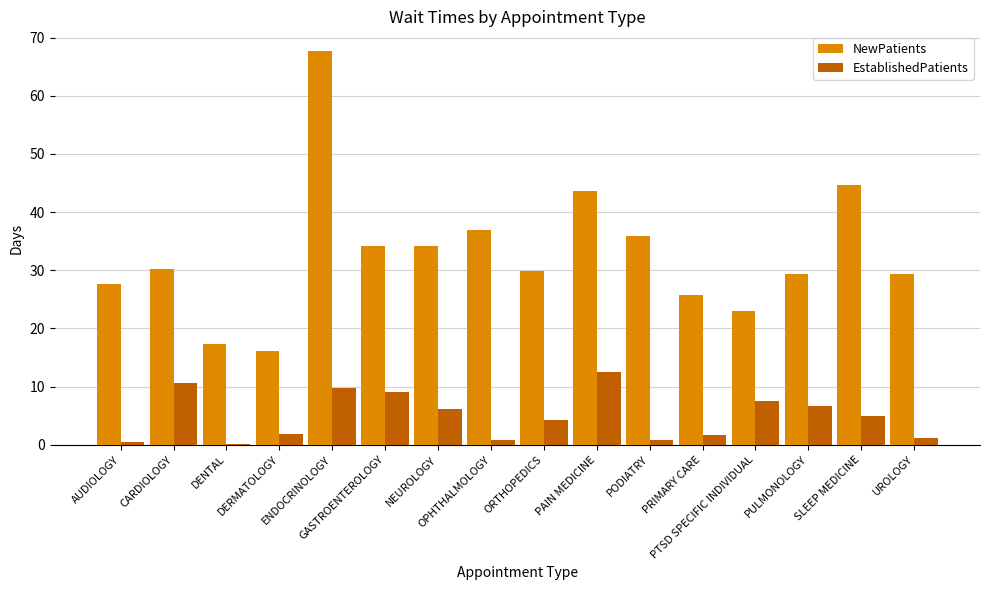

Which series has the largest total across all categories?

NewPatients